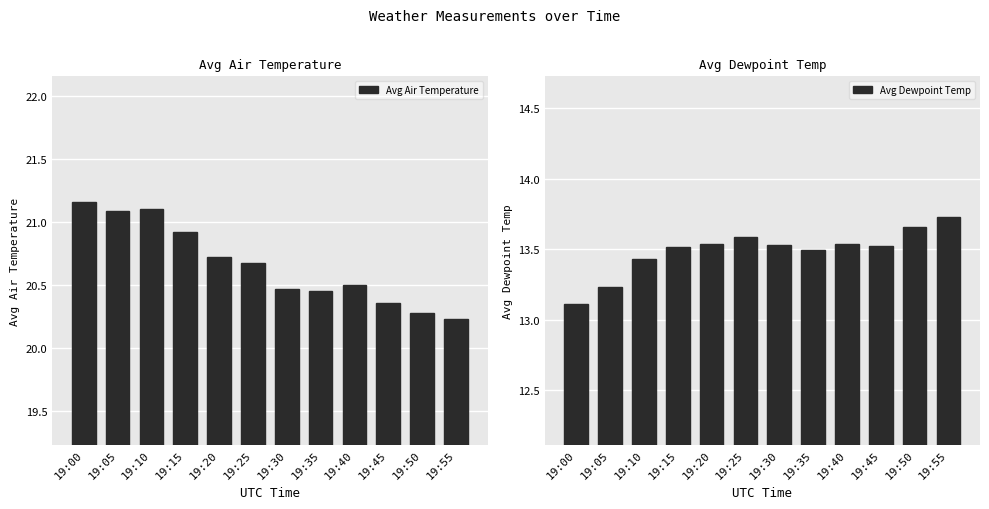

At how many categories does at least one series exceed 17?

12